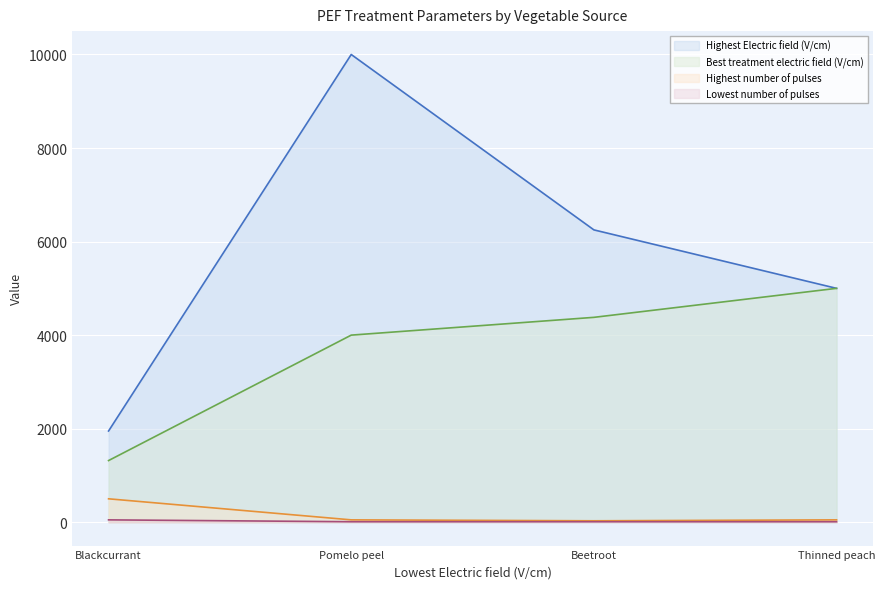

Which category has the highest value in the Highest Electric field (V/cm) series?

Pomelo peel